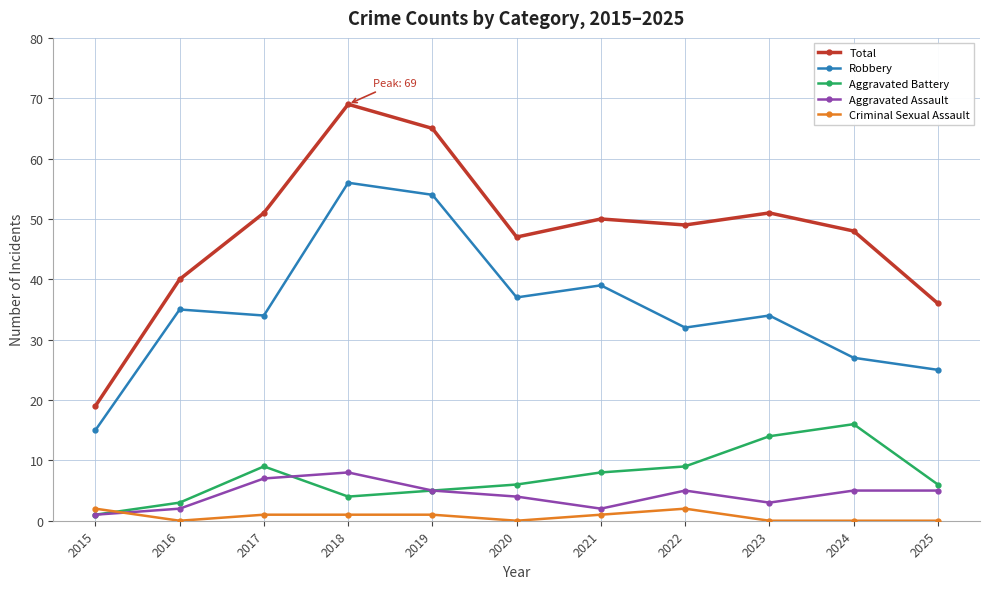

Between 2024 and 2025, which series saw the biggest shift?

Total